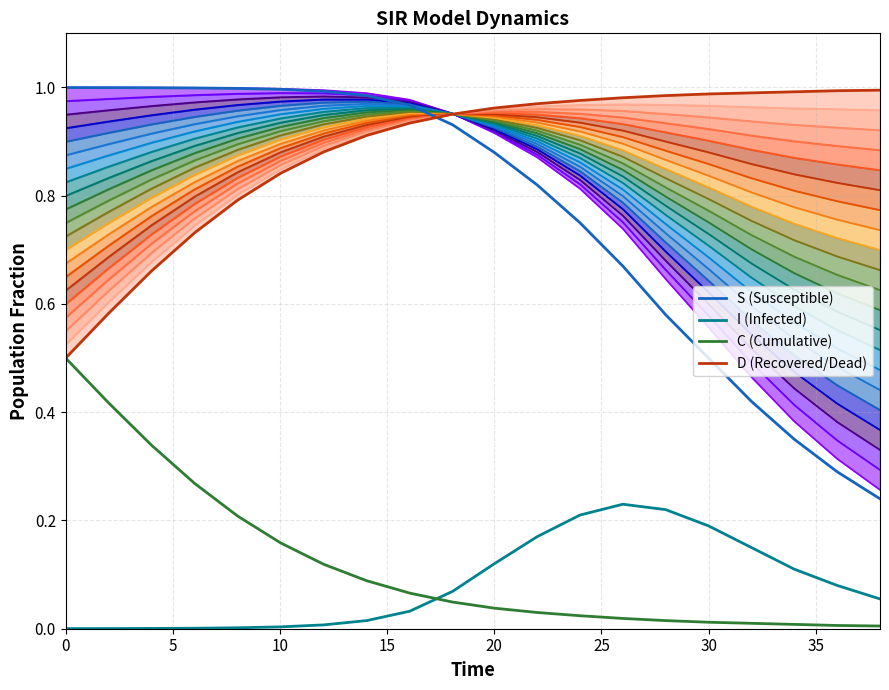

True or false: C has a value of 0.1 at S.

False